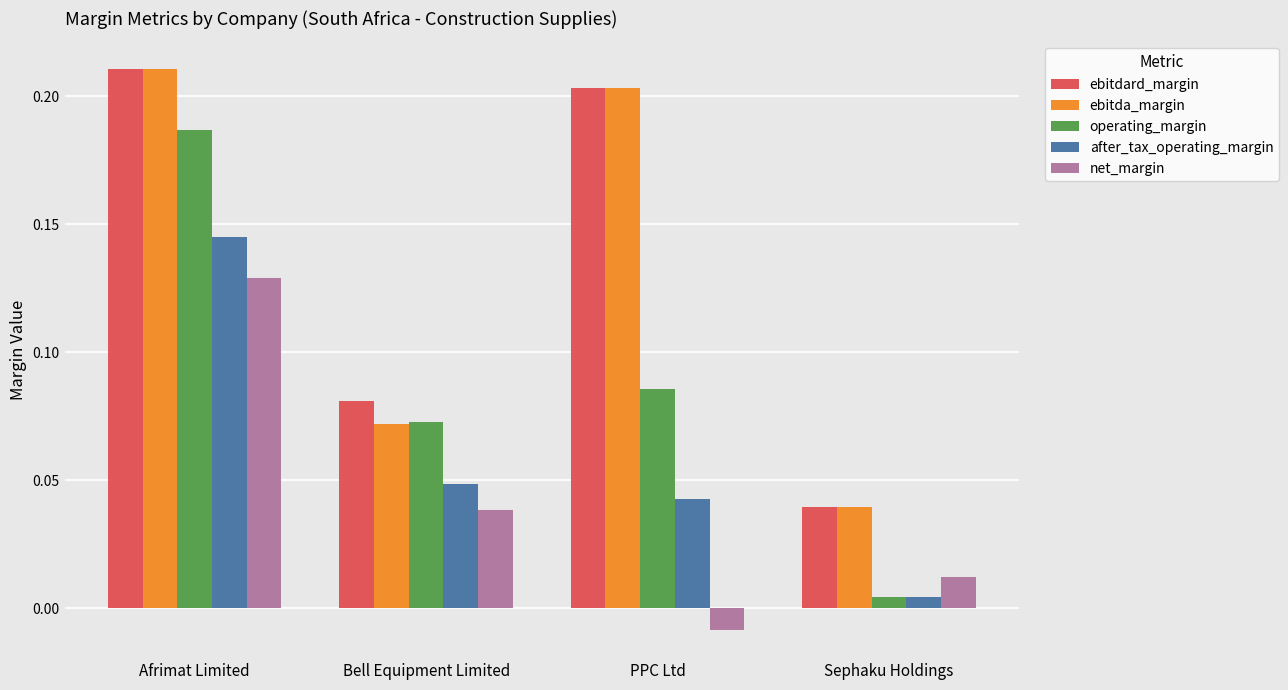

The ebitdard_margin series shows 0.1 at Afrimat Limited. True or false?

False